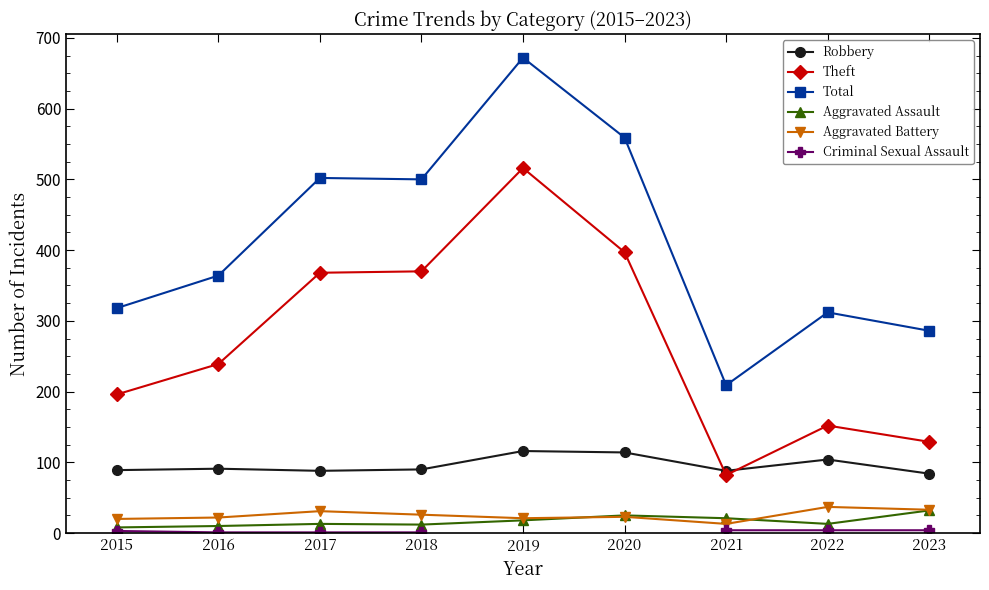

At which category does the chart reach its minimum across all series?

2016